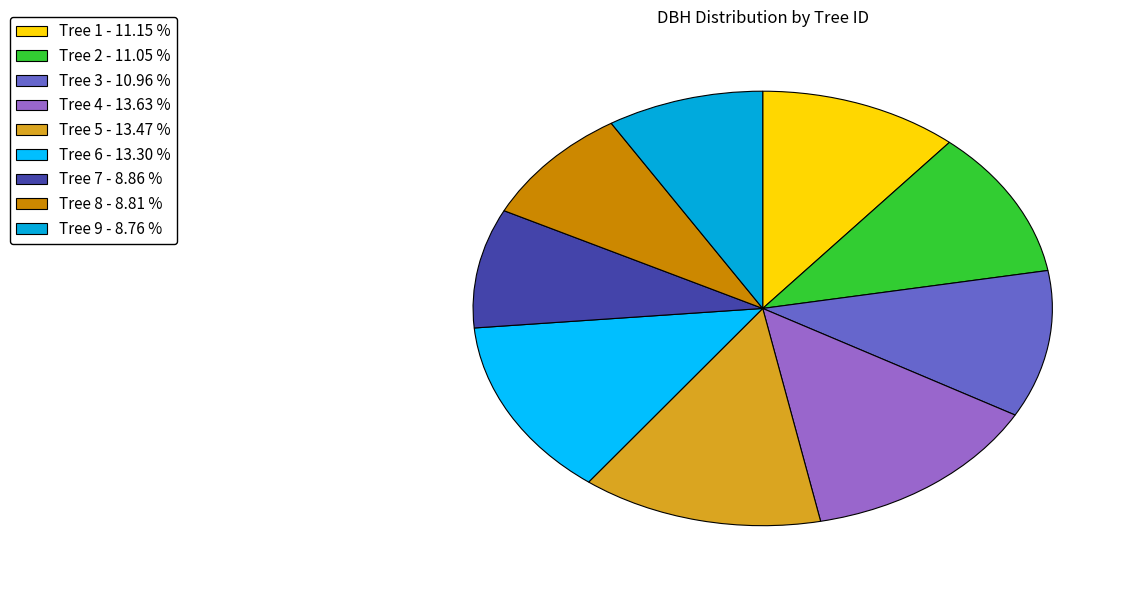

How many slices are in this pie chart?

9